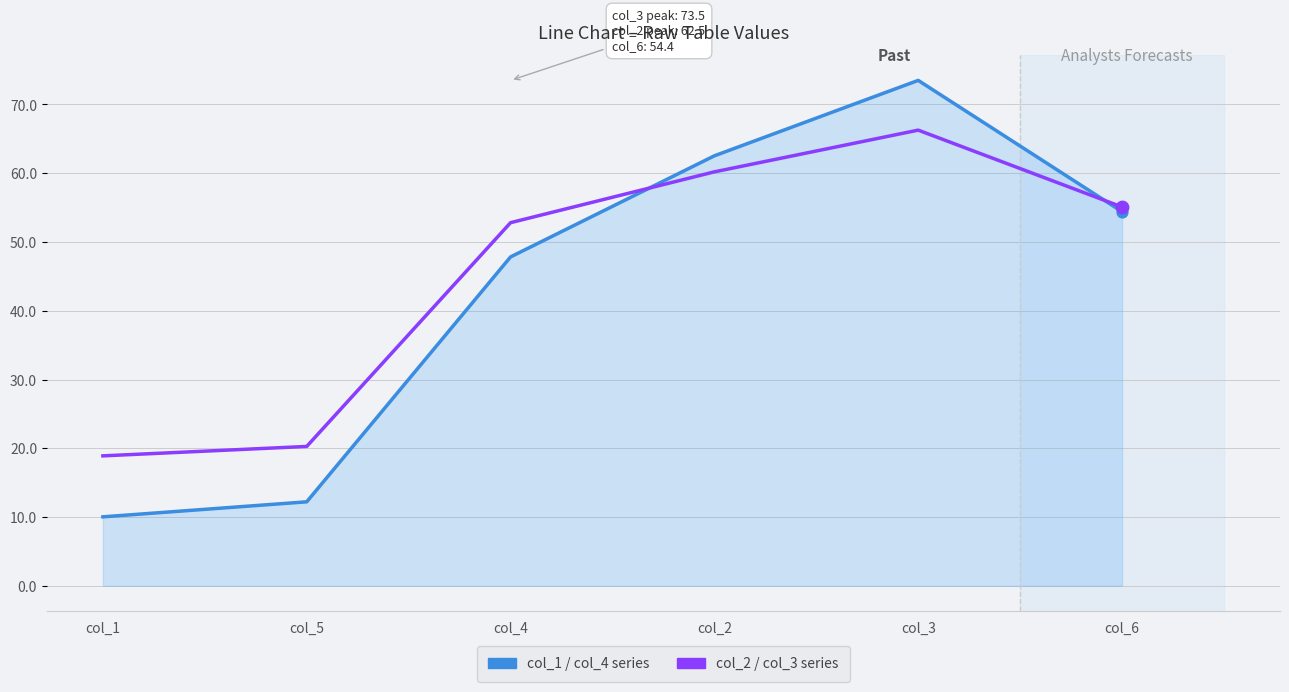

What is the total value across all series at col_2?

122.7